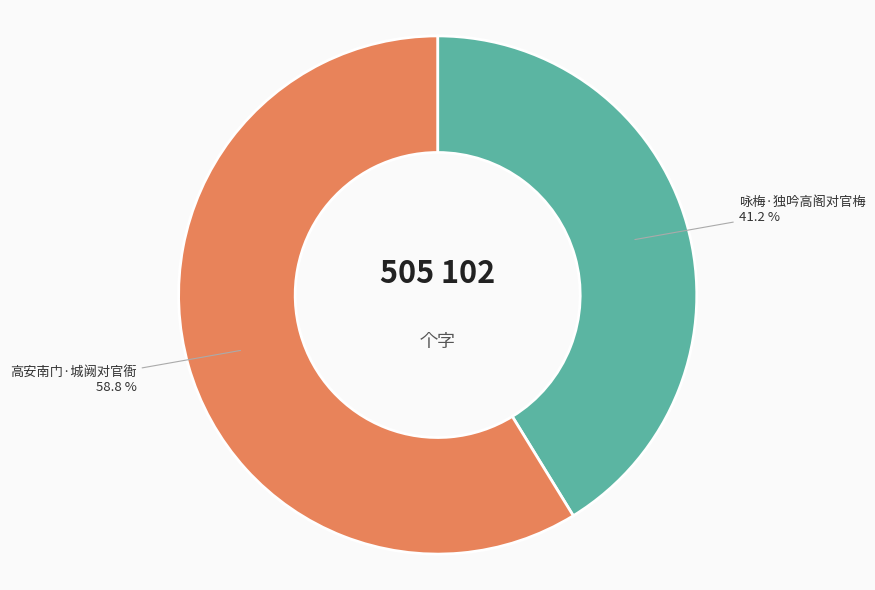

To the nearest percent, what is the difference between the largest and smallest slice percentages?

18%